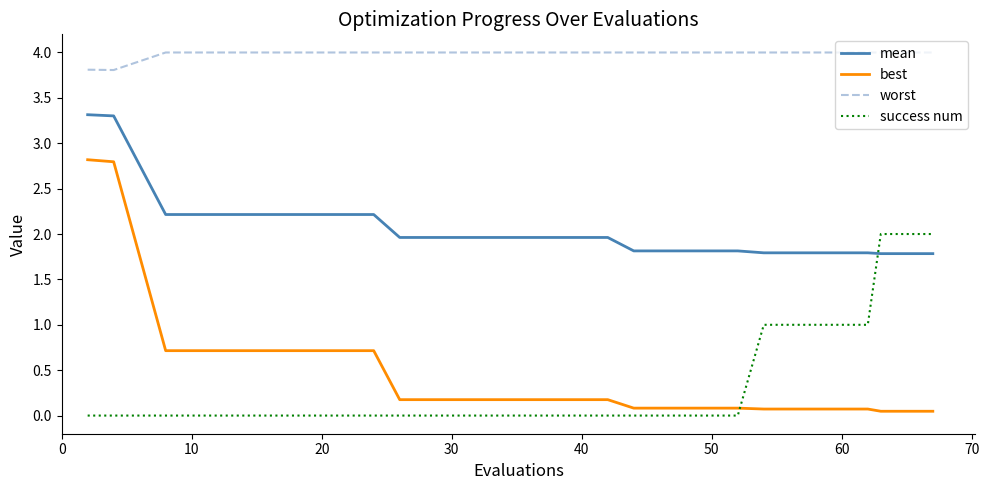

List the series in order of their peak value, highest first.

worst, mean, best, success num